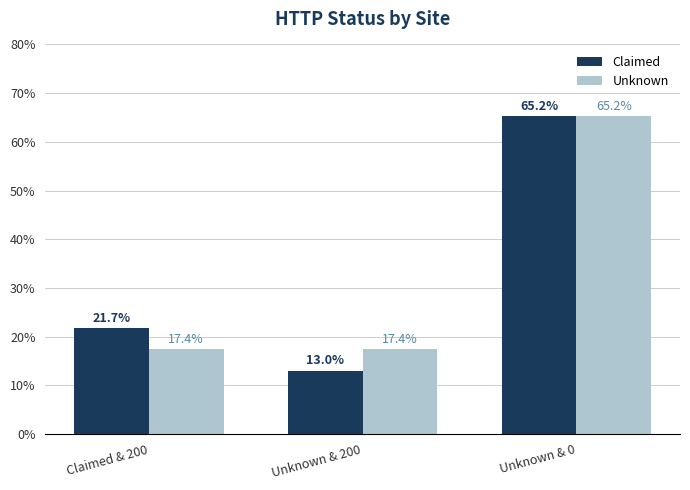

What is the total value across all series at Unknown & 200?

30.4